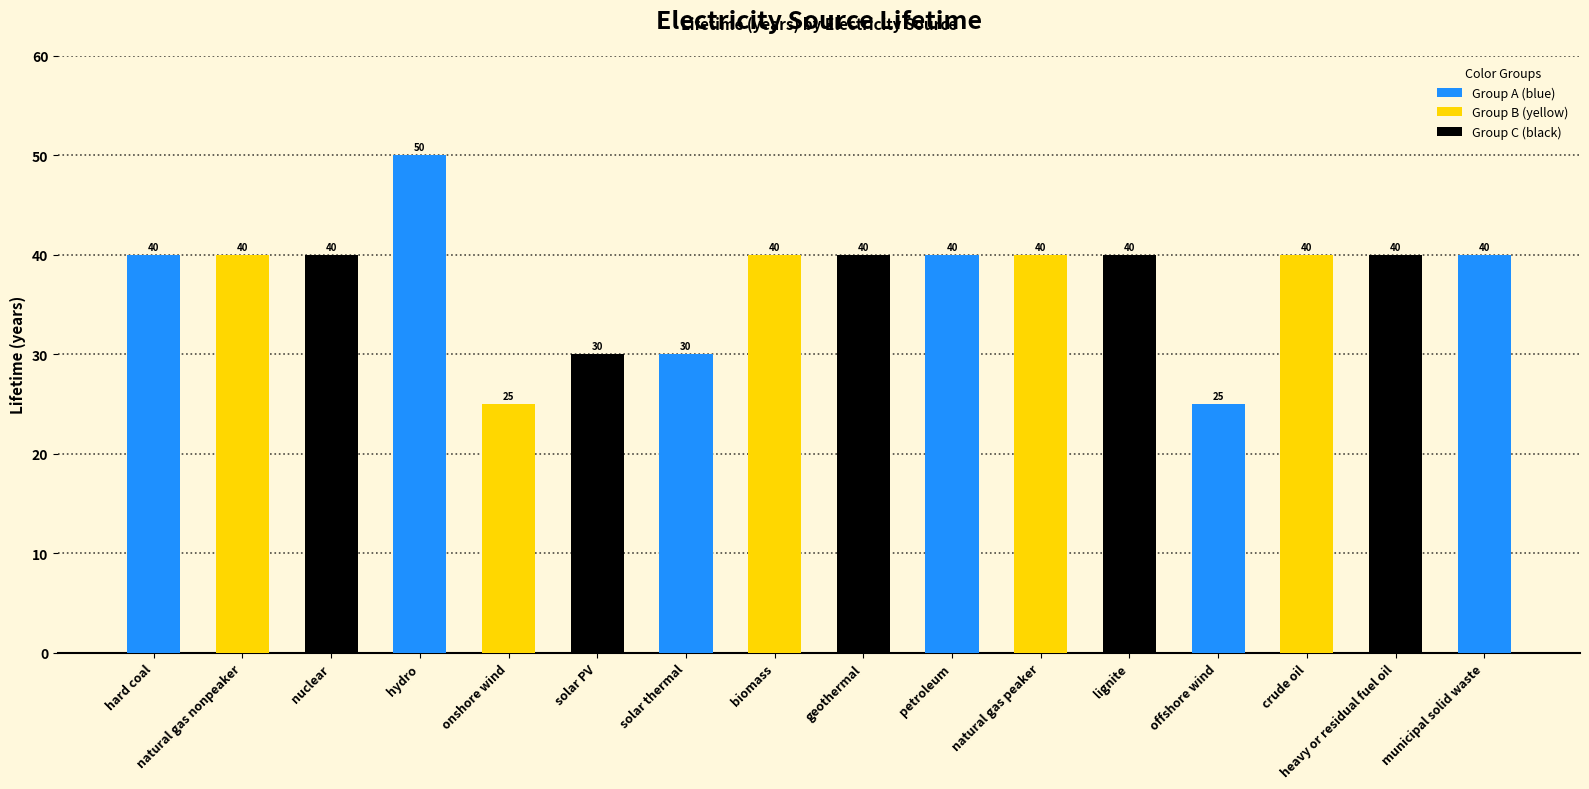

Is it true that the value at crude oil is 40?

True